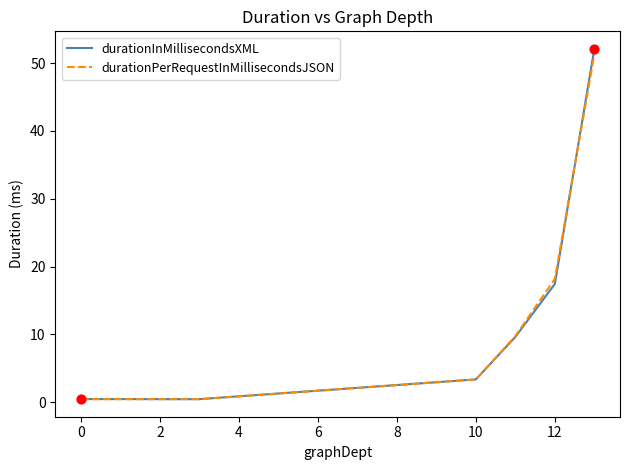

What are all the series names shown in the legend?

durationInMillisecondsXML, durationPerRequestInMillisecondsJSON